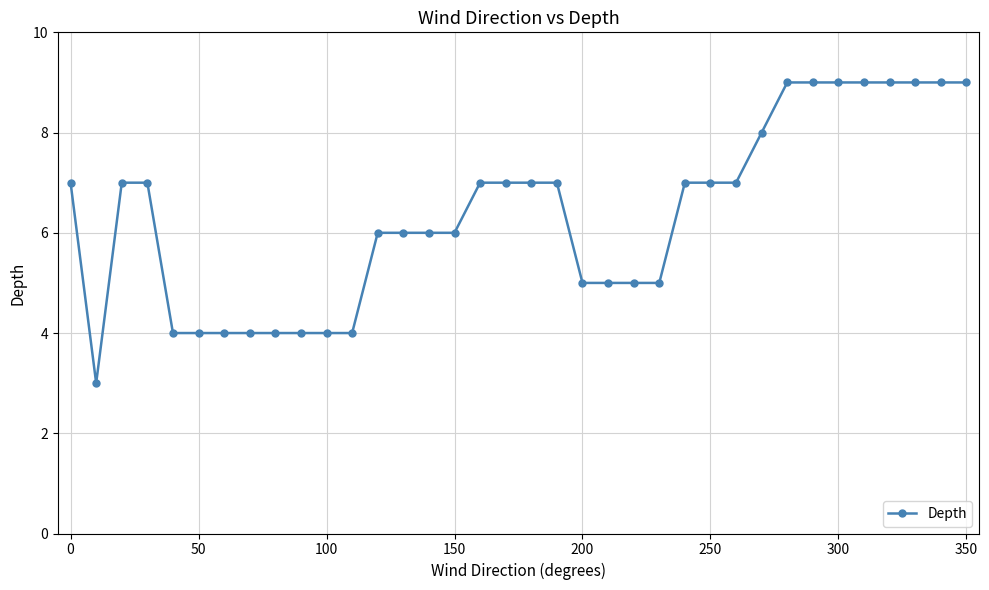

What is the average value?

6